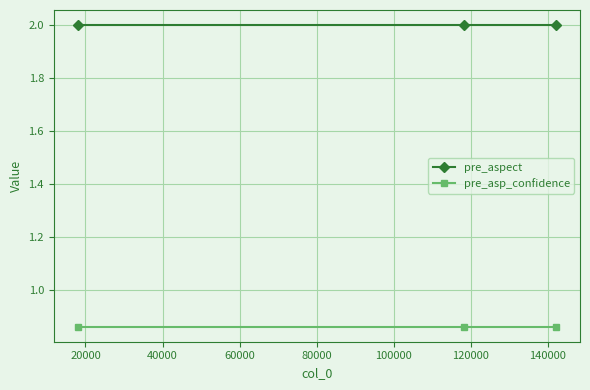

At how many categories does at least one series exceed 1?

3